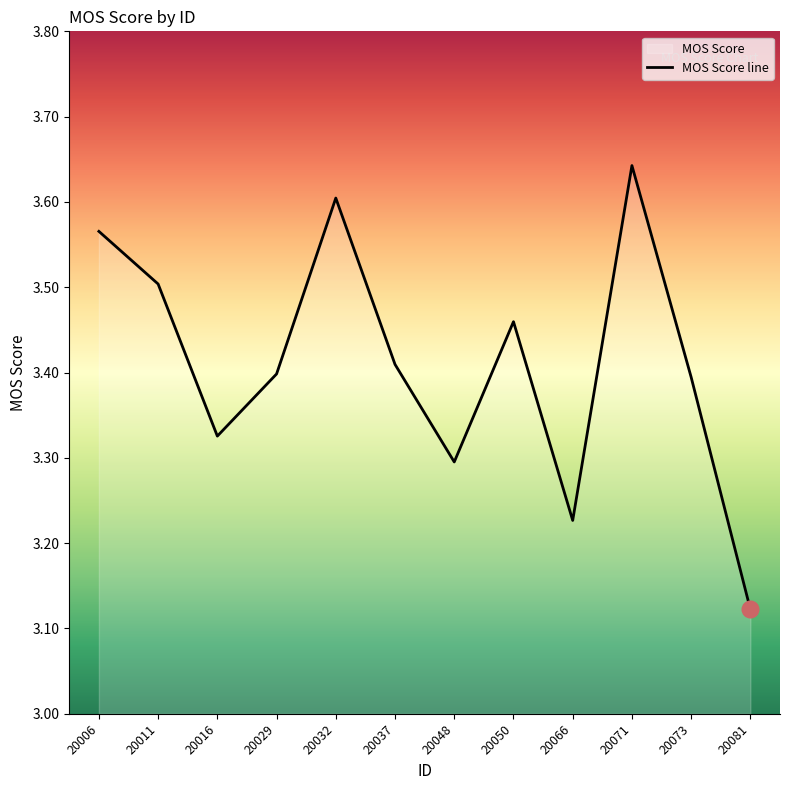

What is the sum of all values?

40.9